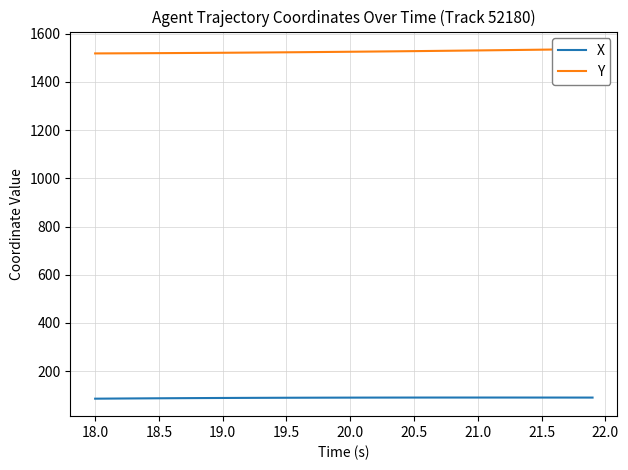

What is the minimum value for X?

85.6